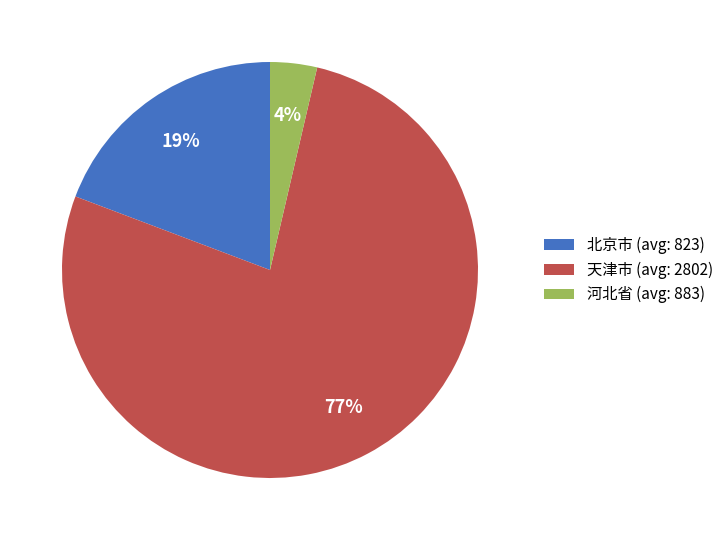

Rank the categories by value from highest to lowest.

天津市 (avg: 2802), 北京市 (avg: 823), 河北省 (avg: 883)